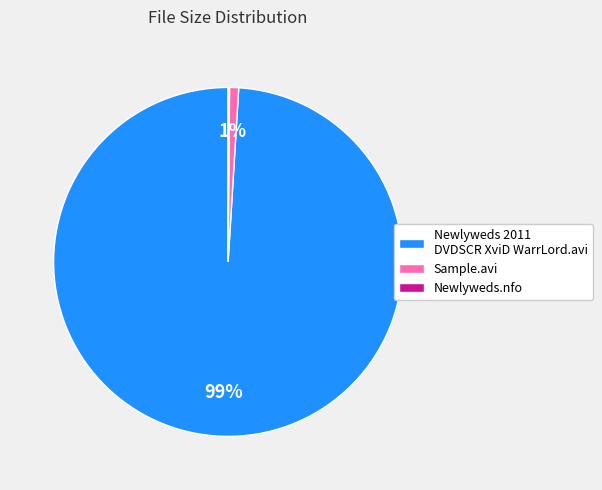

To the nearest percent, what is the difference between the largest and smallest slice percentages?

99%